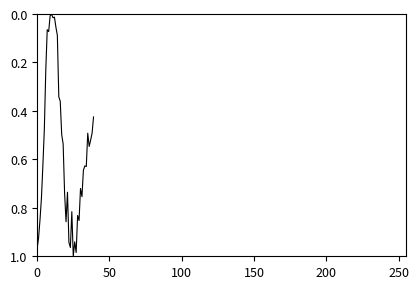

Is this an area chart (filled region under the line)?

No